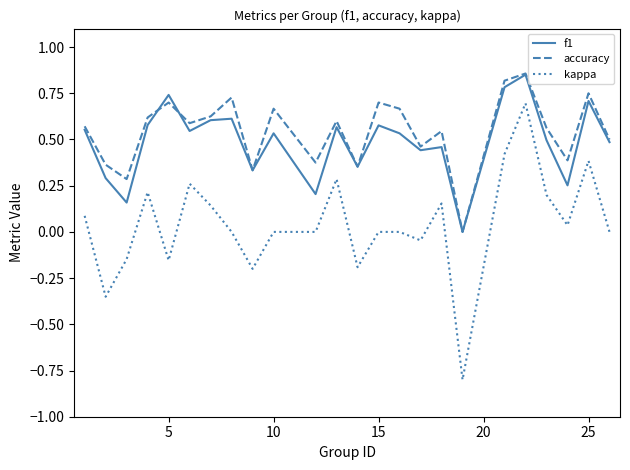

Which series has the widest spread of values?

kappa